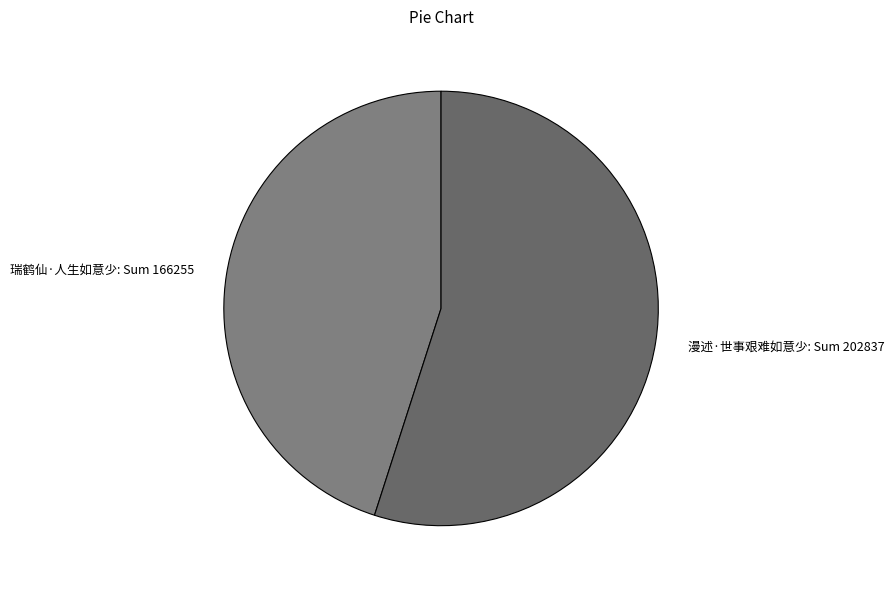

How many slices are in this pie chart?

2